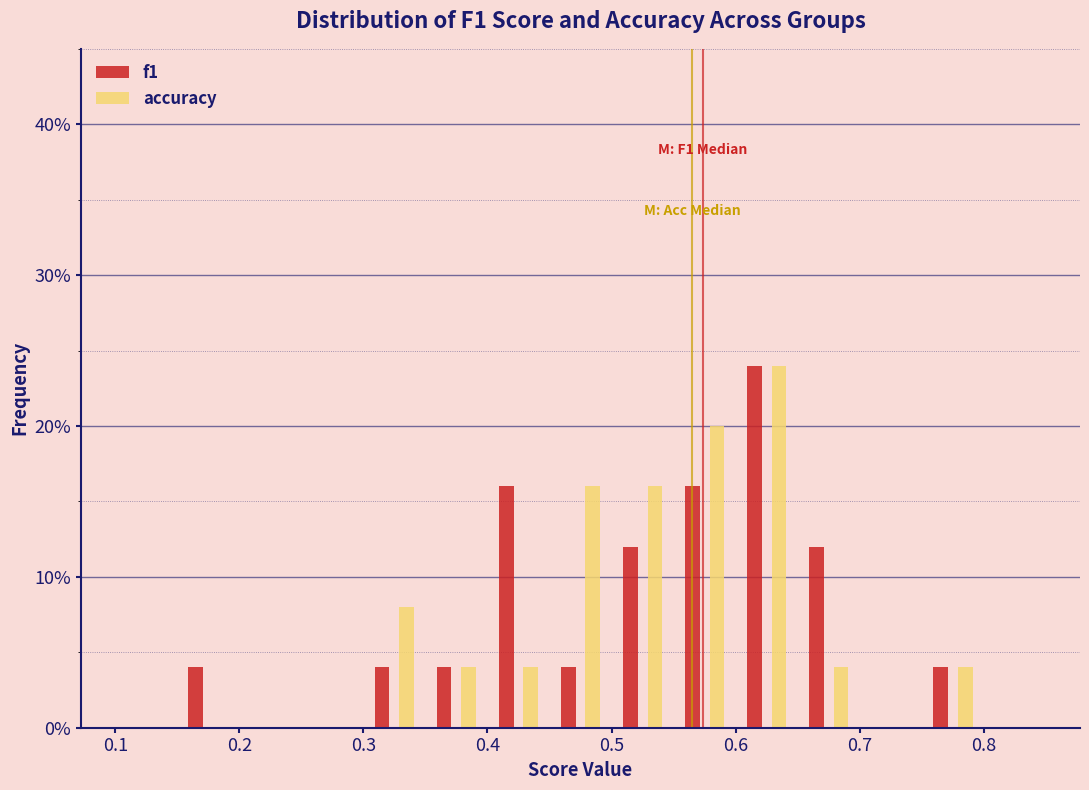

In the accuracy series, which range on the x-axis has the tallest bar?

0.60 to 0.65